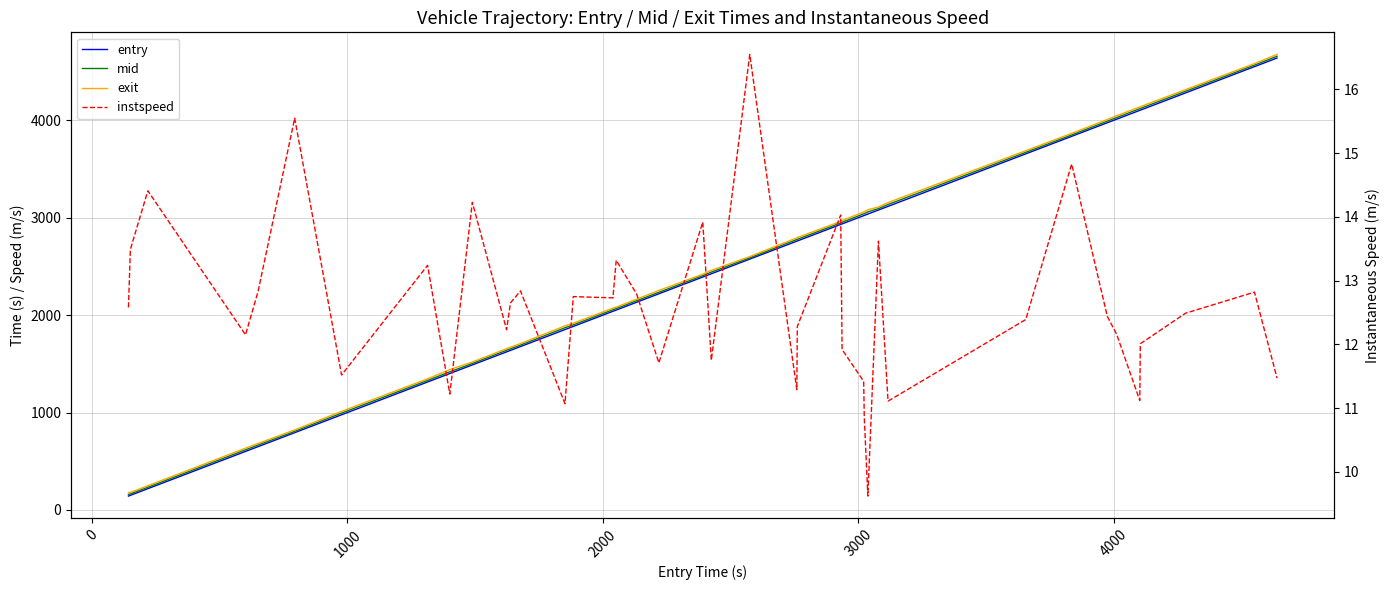

Which series has the widest spread of values?

exit